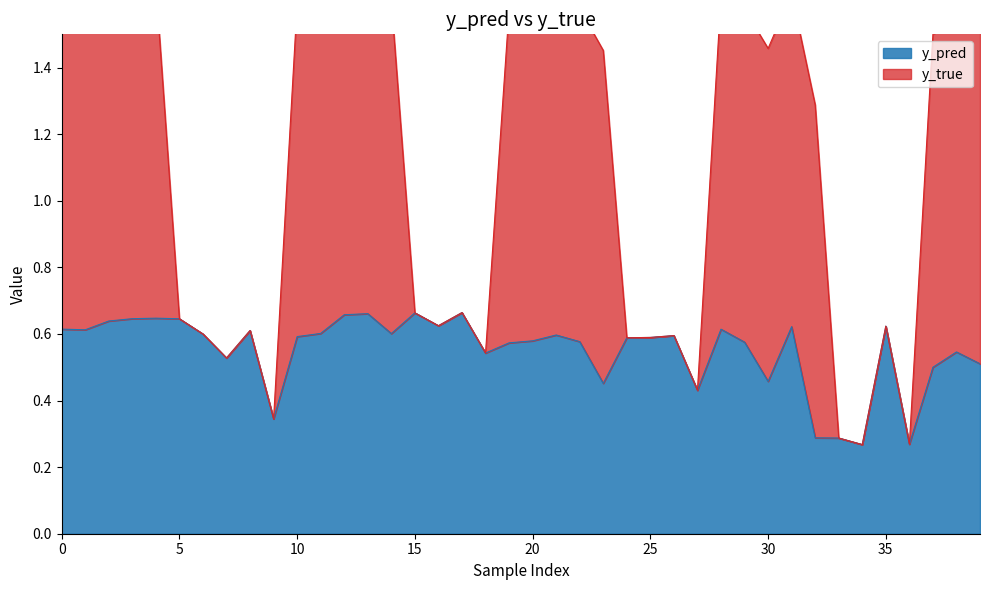

How many points are lower than both their immediate neighbors (excluding endpoints)?

11